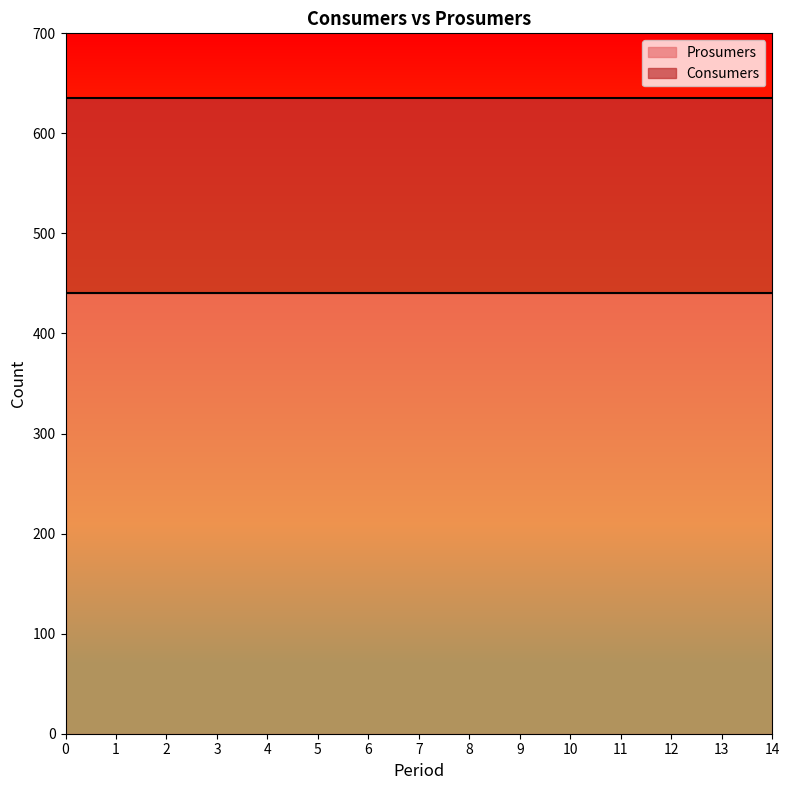

What is the smallest value displayed?

440